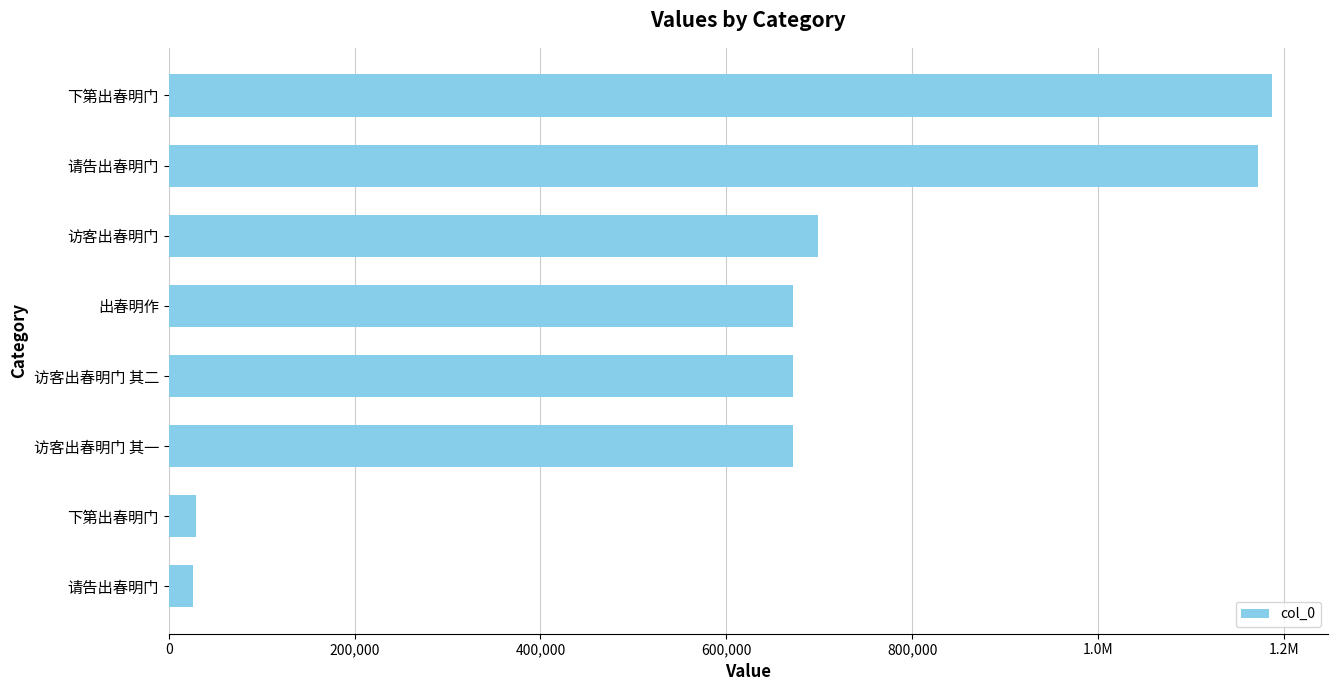

What is the difference between the maximum and minimum values?

1161418